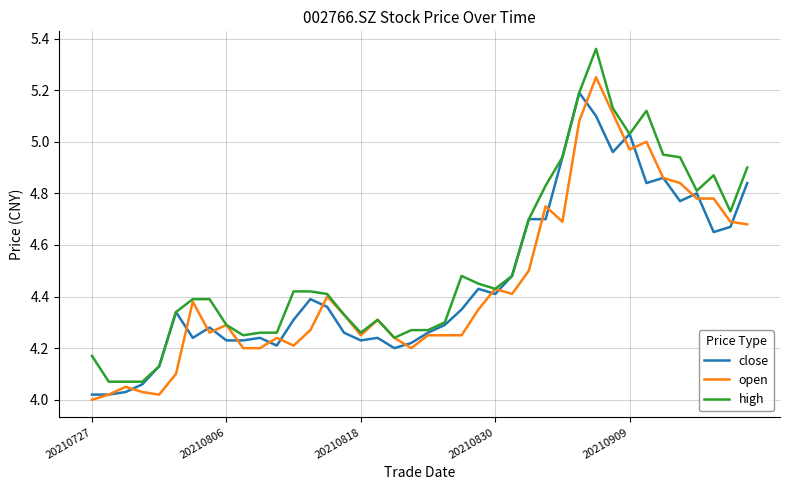

List the series in order of their peak value, highest first.

high, open, close